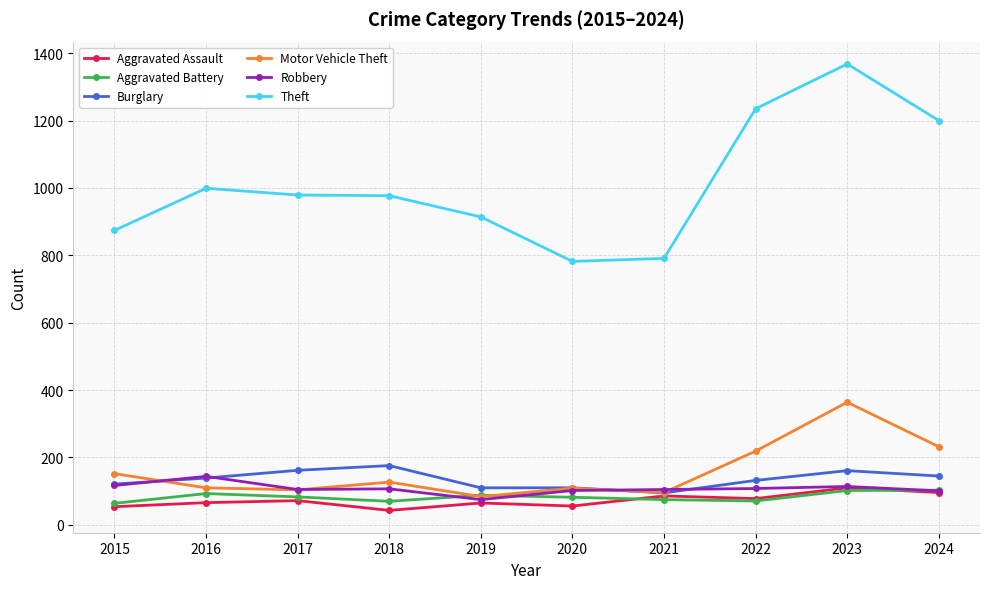

Between 2015 and 2022, which series saw the biggest shift?

Theft